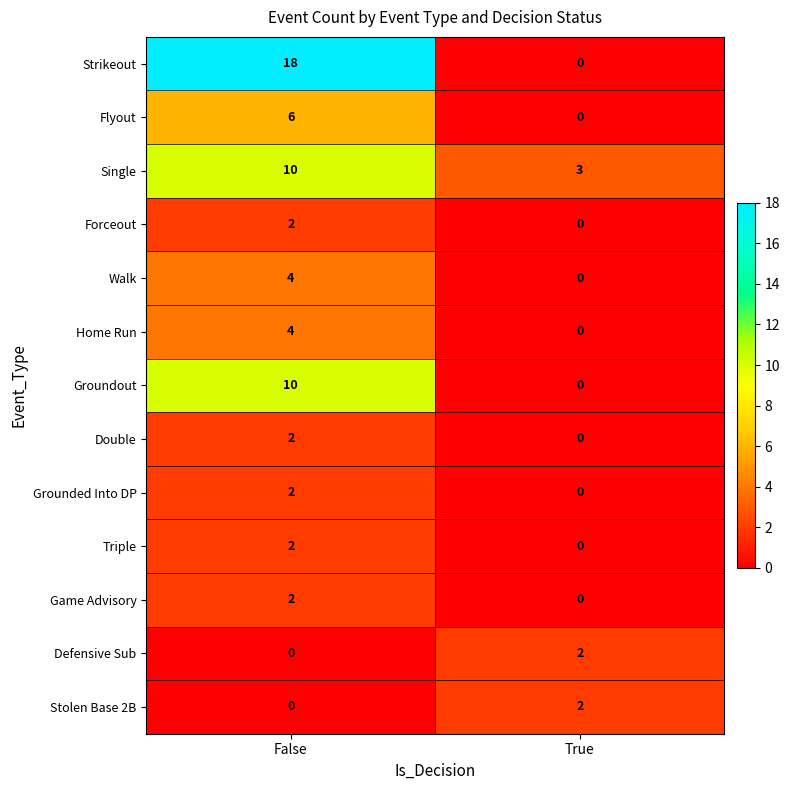

Reading left to right, what are all the values shown in this chart?

Strikeout: False=18	True=0
Flyout: False=6	True=0
Single: False=10	True=3
Forceout: False=2	True=0
Walk: False=4	True=0
Home Run: False=4	True=0
Groundout: False=10	True=0
Double: False=2	True=0
Grounded Into DP: False=2	True=0
Triple: False=2	True=0
Game Advisory: False=2	True=0
Defensive Sub: False=0	True=2
Stolen Base 2B: False=0	True=2